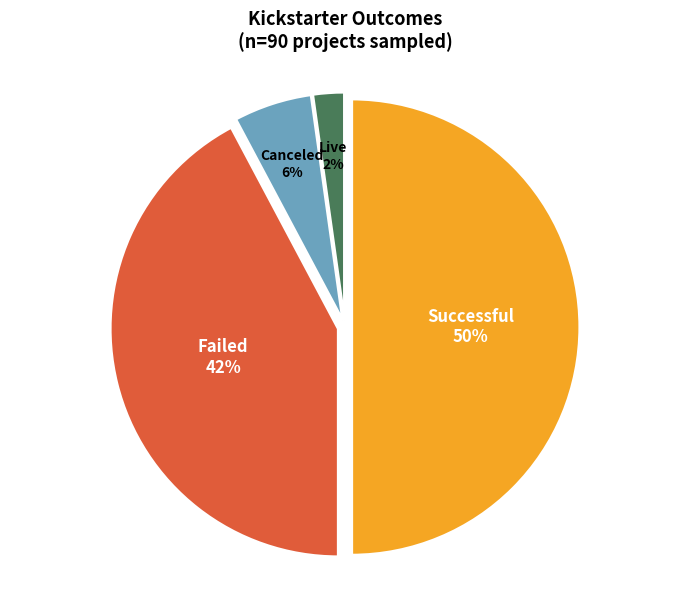

To the nearest percent, what is the average slice percentage?

25%